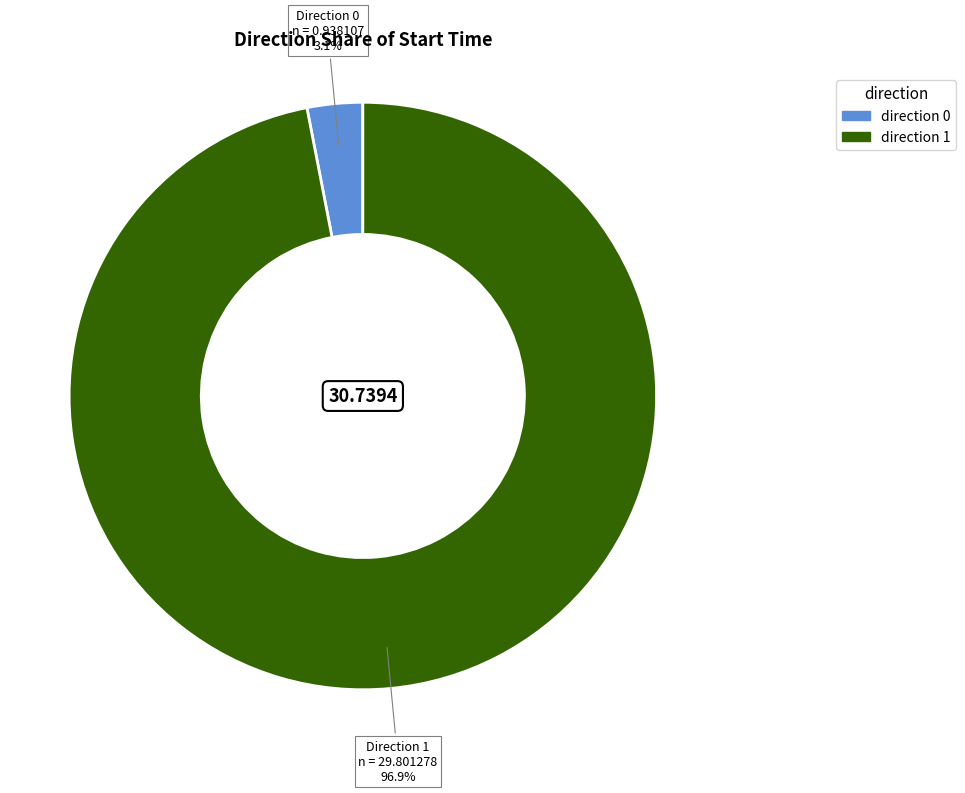

Does any single category account for the majority?

Yes